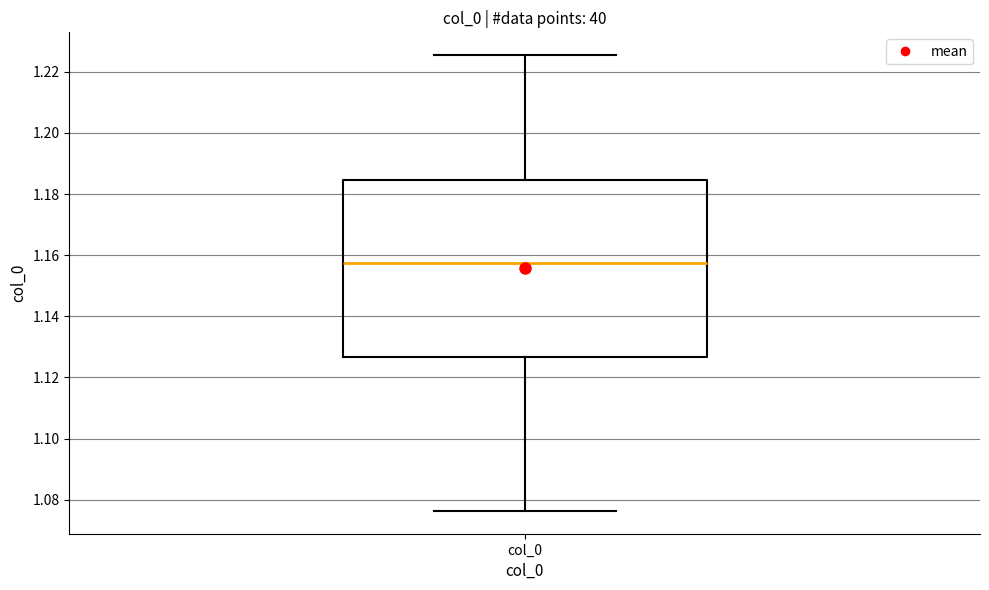

Transcribe this box plot: give where the median line is, the range the box spans, and where the two whiskers end, as read against the y-axis. The values are not printed on the chart, so give them approximately, as read against the axis.

median 1.158, box 1.126 to 1.184, whiskers 1.076 to 1.226